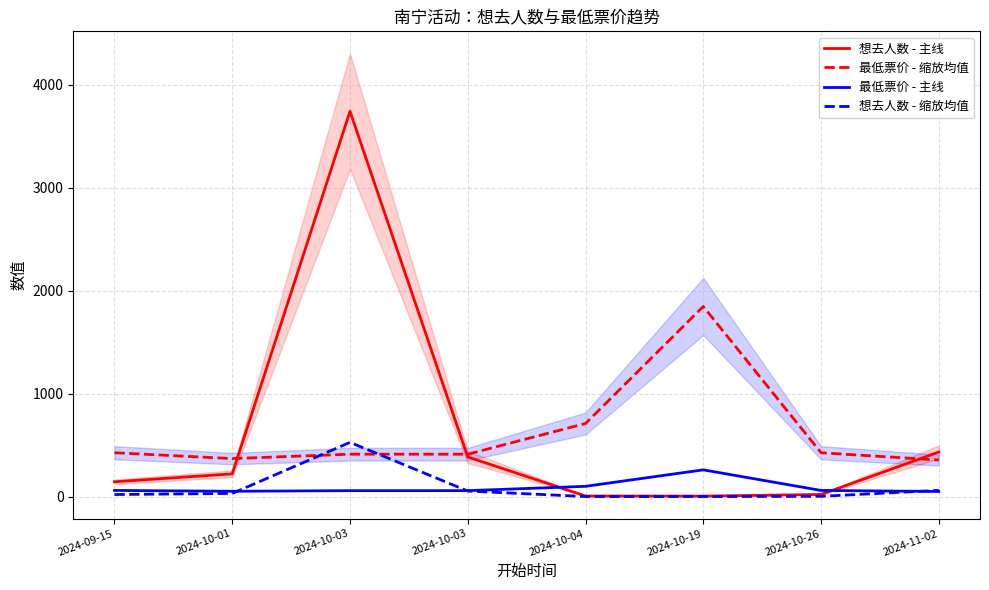

Between which two adjacent categories do 想去人数 - 缩放均值 and 最低票价 - 主线 first intersect?

2024-10-01 and 2024-10-03